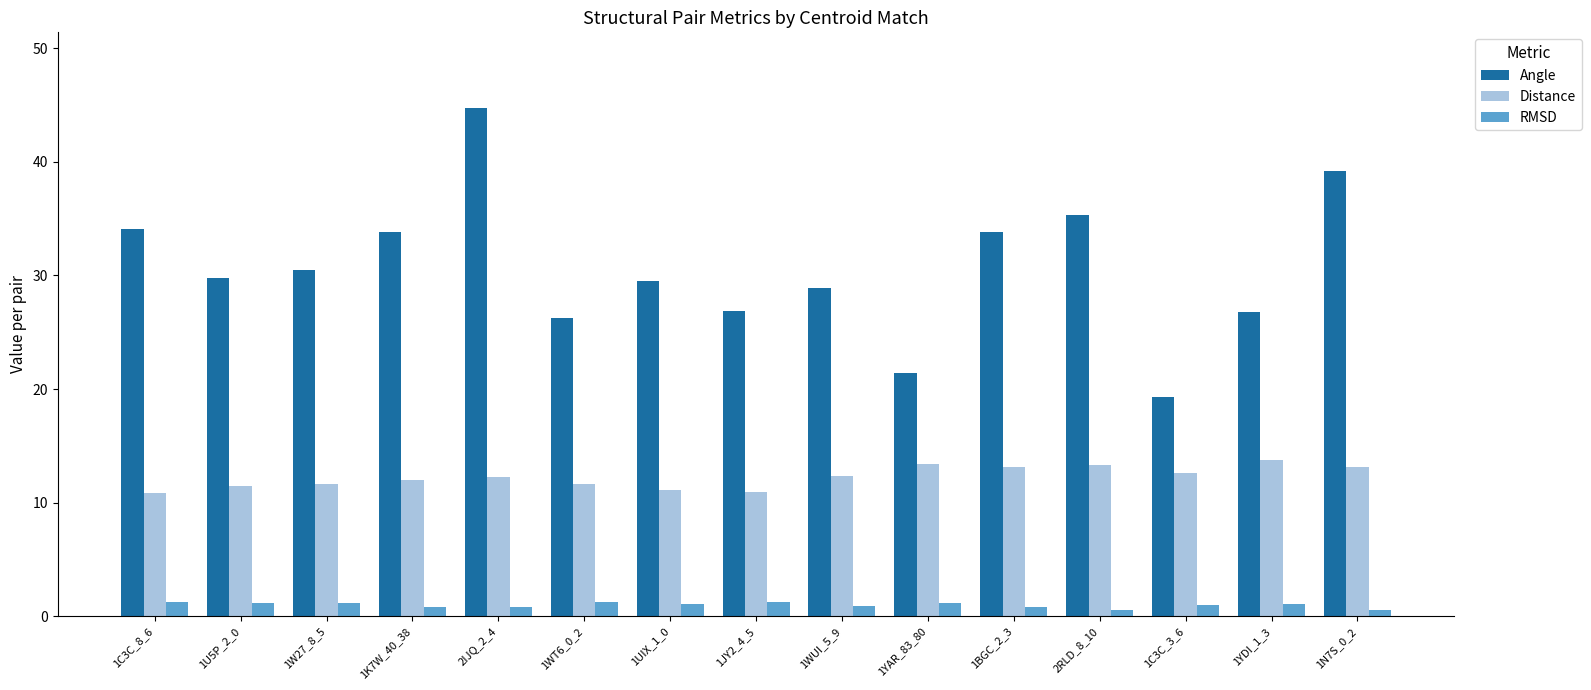

What is the difference between the maximum and minimum values in the Distance series?

3.0